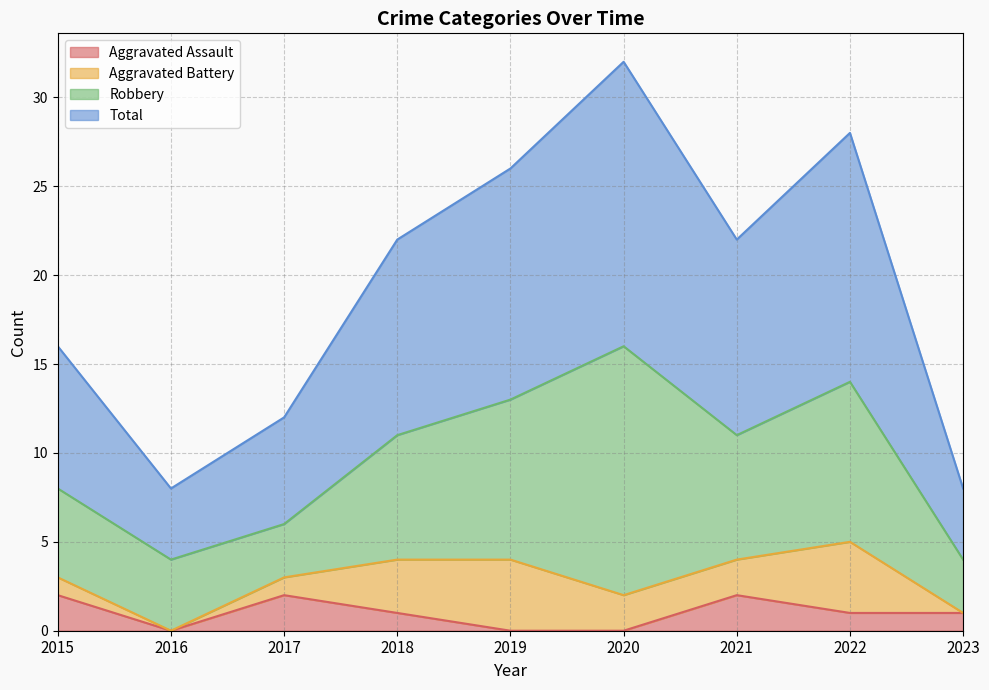

What is the average value of the Total series?

10